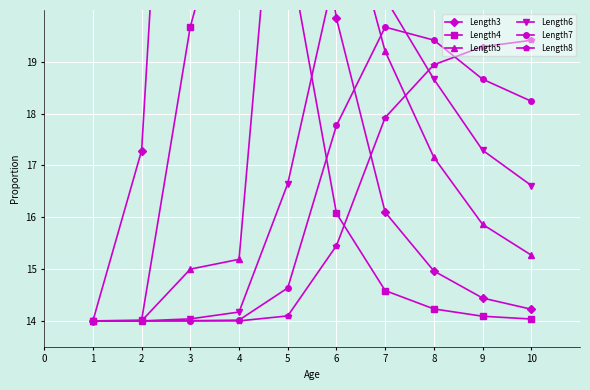

Reading right to left, what are all the values shown in this chart?

Length3: 14.2	14.4	15.0	16.1	19.8	26.0	29.6	33.0	17.3	14.0
Length4: 14.0	14.1	14.2	14.6	16.1	21.3	23.1	19.7	14.0	14.0
Length5: 15.3	15.9	17.2	19.2	22.7	26.0	15.2	15.0	14.0	14.0
Length6: 16.6	17.3	18.7	20.2	20.8	16.6	14.2	14.0	14.0	14.0
Length7: 18.2	18.7	19.4	19.7	17.8	14.6	14.0	14.0	14.0	14.0
Length8: 19.4	19.3	18.9	17.9	15.5	14.1	14.0	14.0	14.0	14.0